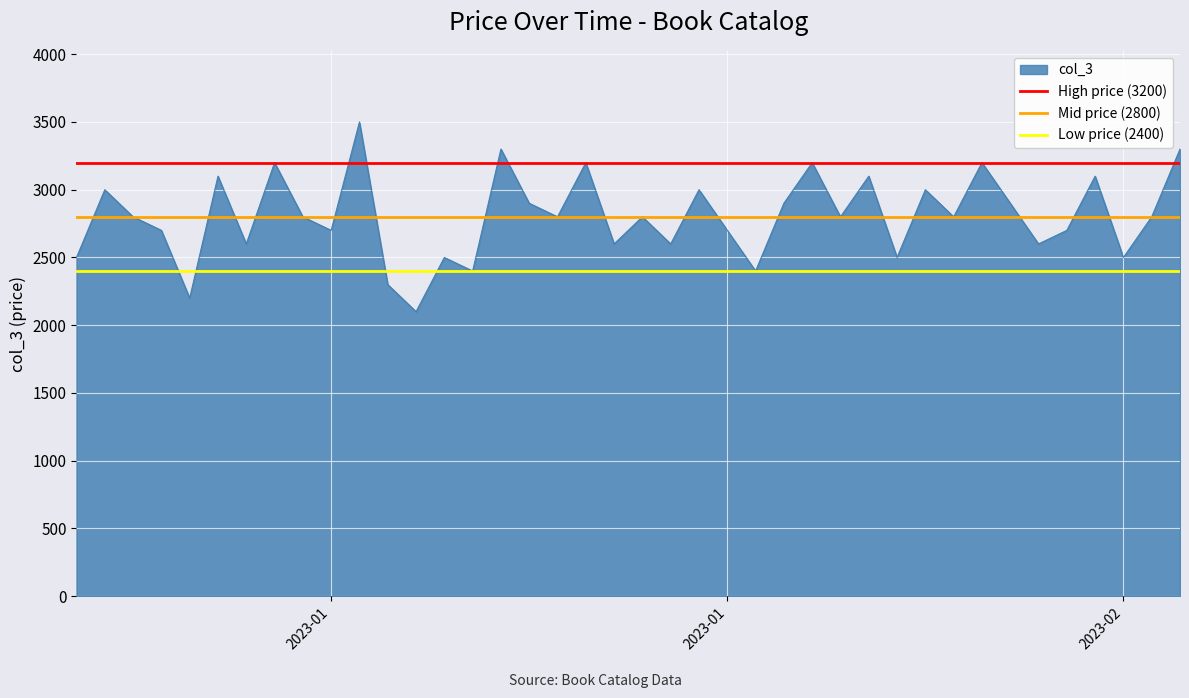

What is the average value of the Mid price (2800) series?

2800